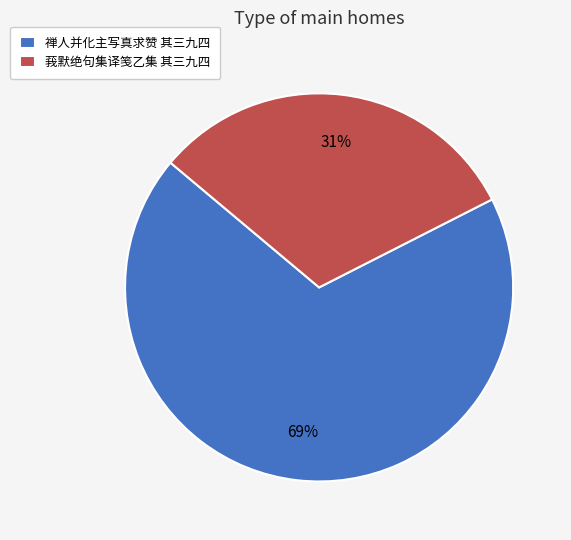

What is the majority slice?

禅人并化主写真求赞 其三九四